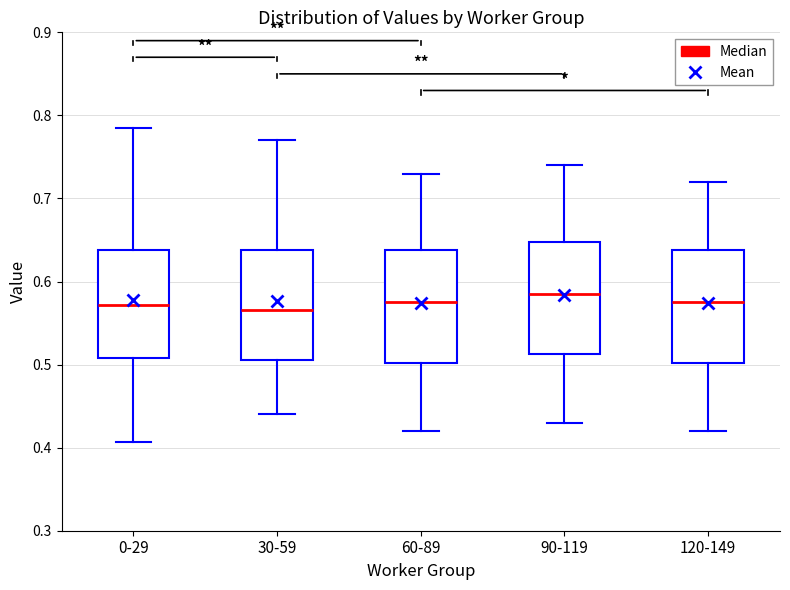

Reading left to right, read every box against the y-axis: the position of its median line, the range the box covers, and the ends of its whiskers. The values are not printed on the chart, so give them approximately, as read against the axis.

0-29: median 0.57, box 0.51 to 0.64, whiskers 0.41 to 0.79
30-59: median 0.57, box 0.51 to 0.64, whiskers 0.44 to 0.77
60-89: median 0.58, box 0.50 to 0.64, whiskers 0.42 to 0.73
90-119: median 0.59, box 0.51 to 0.65, whiskers 0.43 to 0.74
120-149: median 0.58, box 0.50 to 0.64, whiskers 0.42 to 0.72